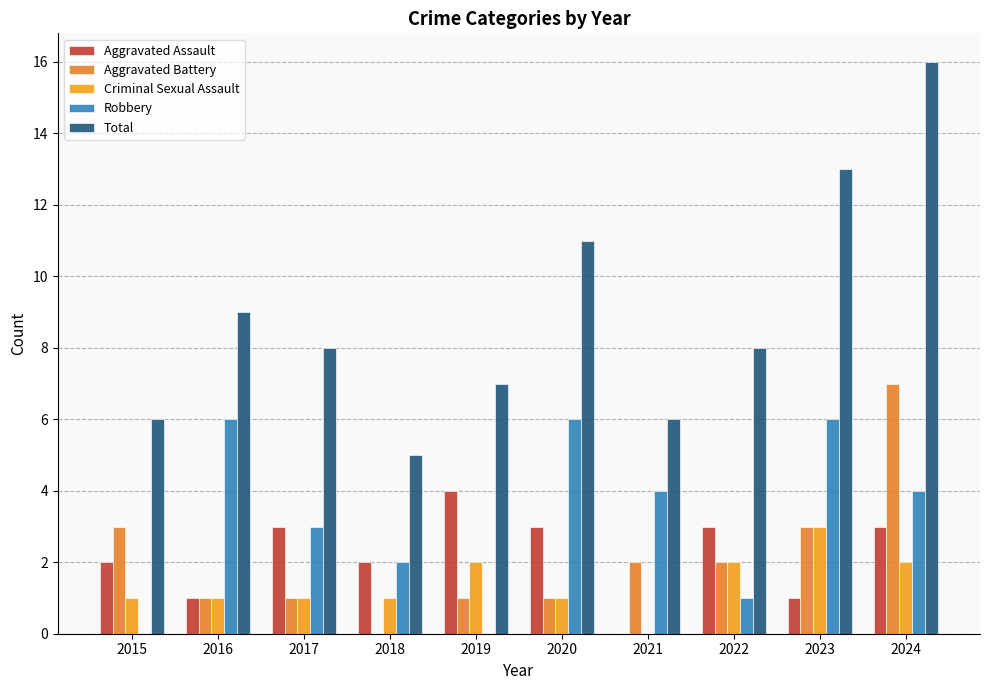

Read the Aggravated Battery value at 2017.

1